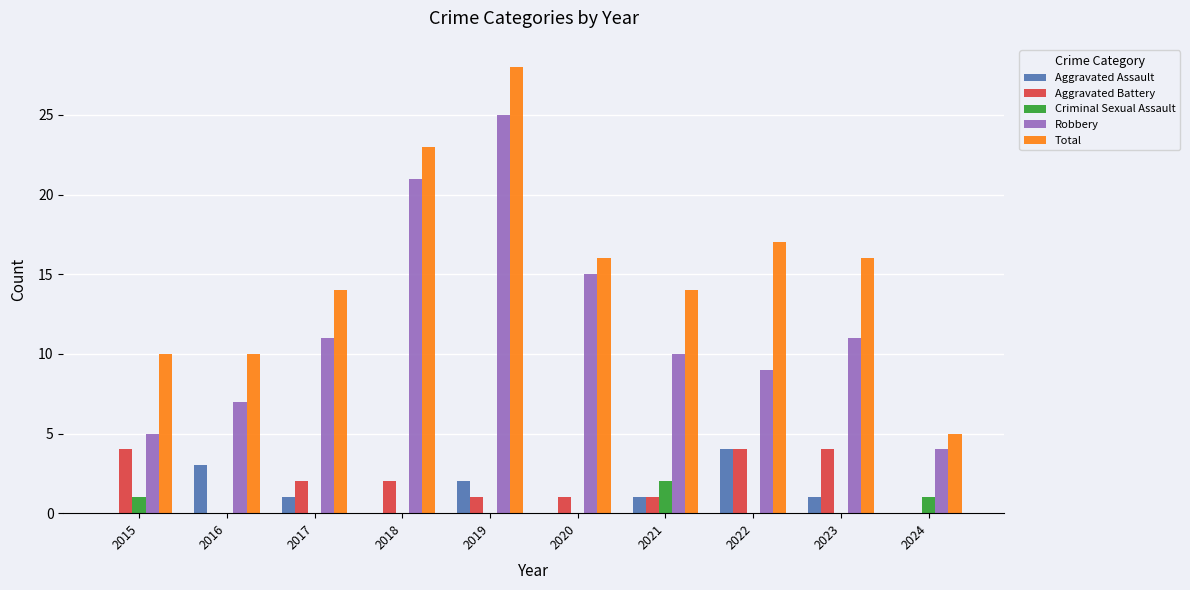

Count the number of data series in this chart.

5